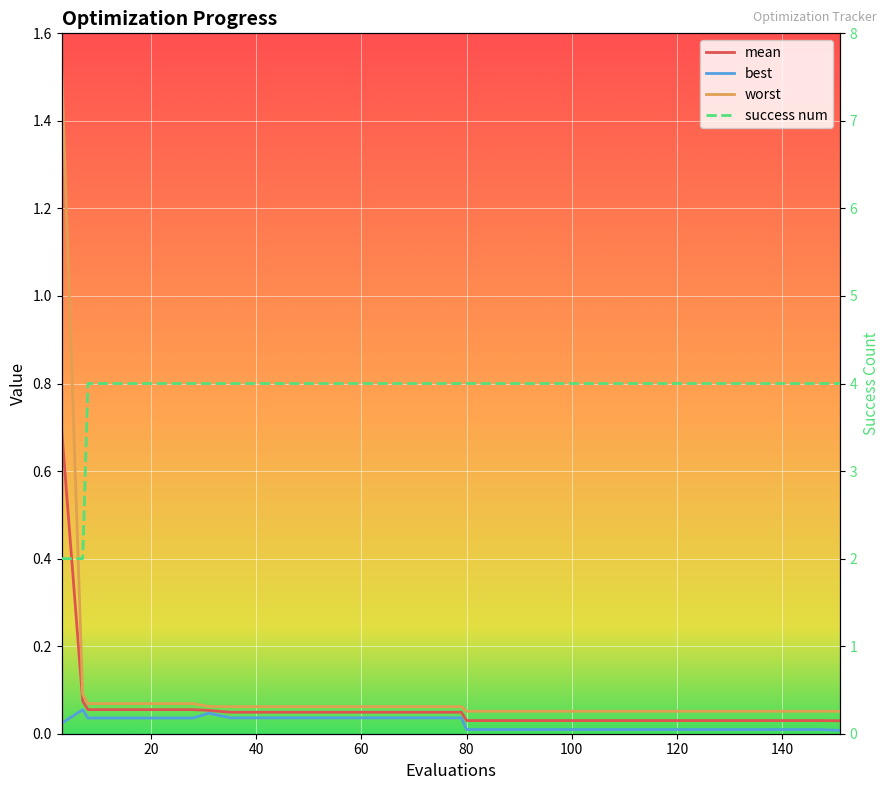

True or false: mean has more than 2 points higher than both neighbors.

False